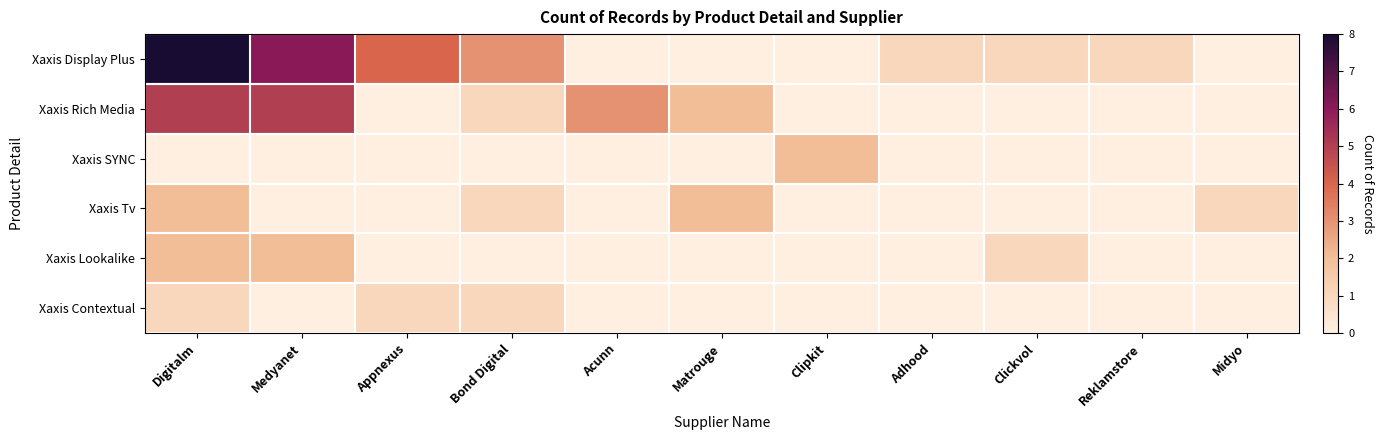

Reading right to left, extract all data points from this chart.

Xaxis Display Plus: Midyo=0	Reklamstore=1	Clickvol=1	Adhood=1	Clipkit=0	Matrouge=0	Acunn=0	Bond Digital=3	Appnexus=4	Medyanet=6	Digitalm=8
Xaxis Rich Media: Midyo=0	Reklamstore=0	Clickvol=0	Adhood=0	Clipkit=0	Matrouge=2	Acunn=3	Bond Digital=1	Appnexus=0	Medyanet=5	Digitalm=5
Xaxis SYNC: Midyo=0	Reklamstore=0	Clickvol=0	Adhood=0	Clipkit=2	Matrouge=0	Acunn=0	Bond Digital=0	Appnexus=0	Medyanet=0	Digitalm=0
Xaxis Tv: Midyo=1	Reklamstore=0	Clickvol=0	Adhood=0	Clipkit=0	Matrouge=2	Acunn=0	Bond Digital=1	Appnexus=0	Medyanet=0	Digitalm=2
Xaxis Lookalike: Midyo=0	Reklamstore=0	Clickvol=1	Adhood=0	Clipkit=0	Matrouge=0	Acunn=0	Bond Digital=0	Appnexus=0	Medyanet=2	Digitalm=2
Xaxis Contextual: Midyo=0	Reklamstore=0	Clickvol=0	Adhood=0	Clipkit=0	Matrouge=0	Acunn=0	Bond Digital=1	Appnexus=1	Medyanet=0	Digitalm=1